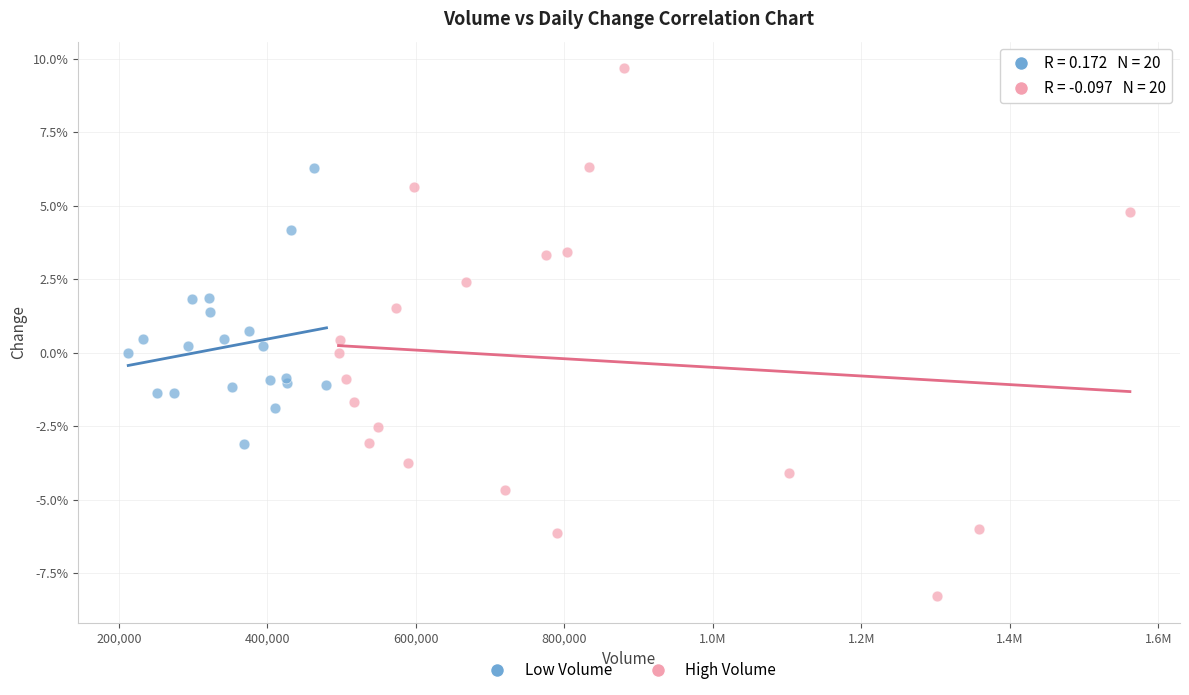

What are all the series names shown in the legend?

Low Volume, High Volume